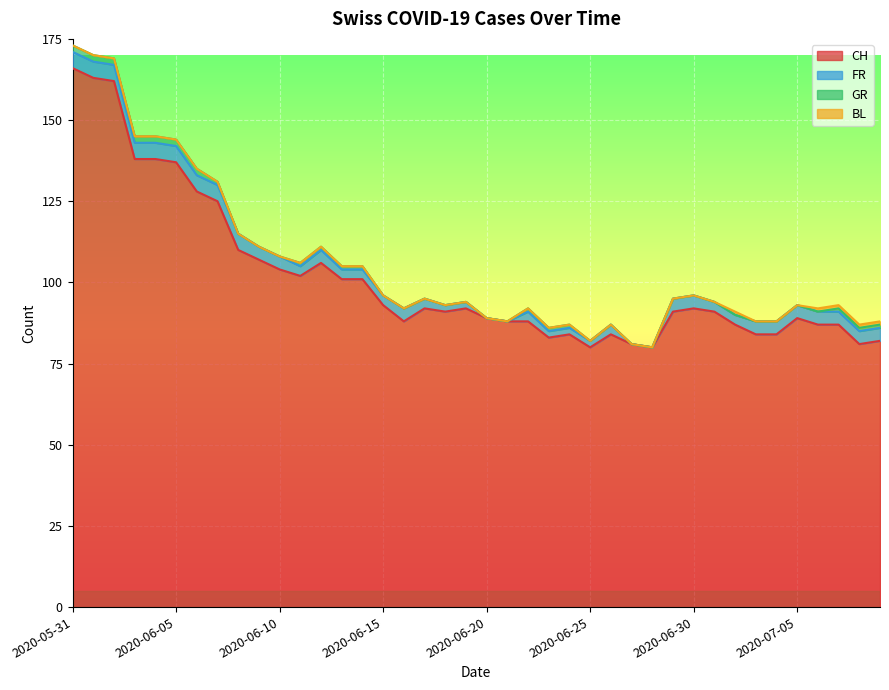

What is the difference between the maximum and minimum values in the CH series?

86